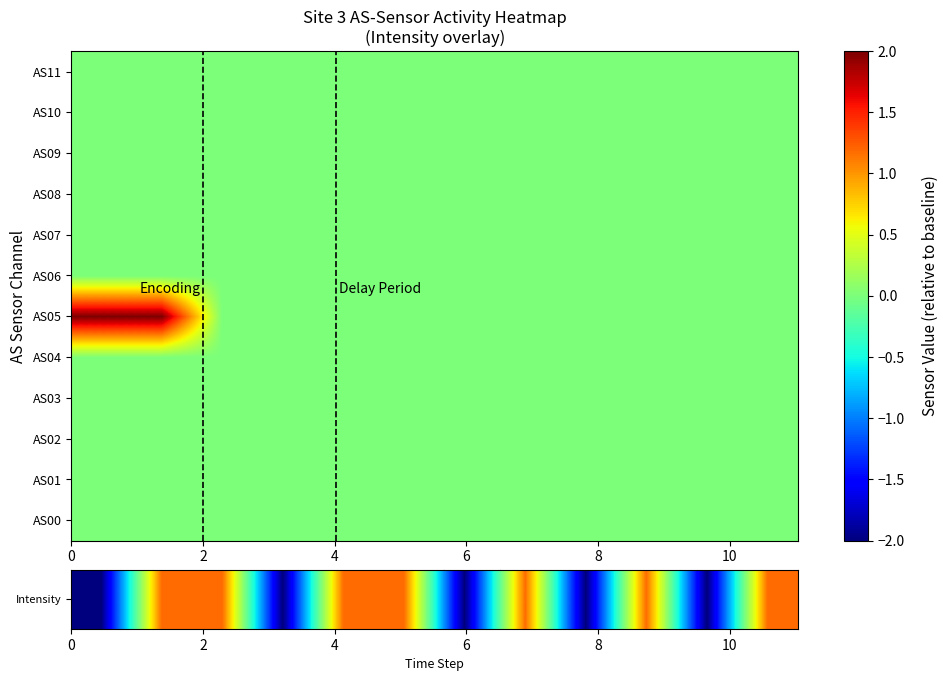

Reading right to left, list all the values displayed in this chart.

row_0: 0	0	0	0	0	0	0	0	0	0	0	0
row_1: 0	0	0	0	0	0	0	0	0	0	0	0
row_2: 0	0	0	0	0	0	0	0	0	0	0	0
row_3: 0	0	0	0	0	0	0	0	0	0	0	0
row_4: 0	0	0	0	0	0	0	0	0	0	0	0
row_5: 0	0	0	0	0	0	0	0	0	0	2	2
row_6: 0	0	0	0	0	0	0	0	0	0	0	0
row_7: 0	0	0	0	0	0	0	0	0	0	0	0
row_8: 0	0	0	0	0	0	0	0	0	0	0	0
row_9: 0	0	0	0	0	0	0	0	0	0	0	0
row_10: 0	0	0	0	0	0	0	0	0	0	0	0
row_11: 0	0	0	0	0	0	0	0	0	0	0	0